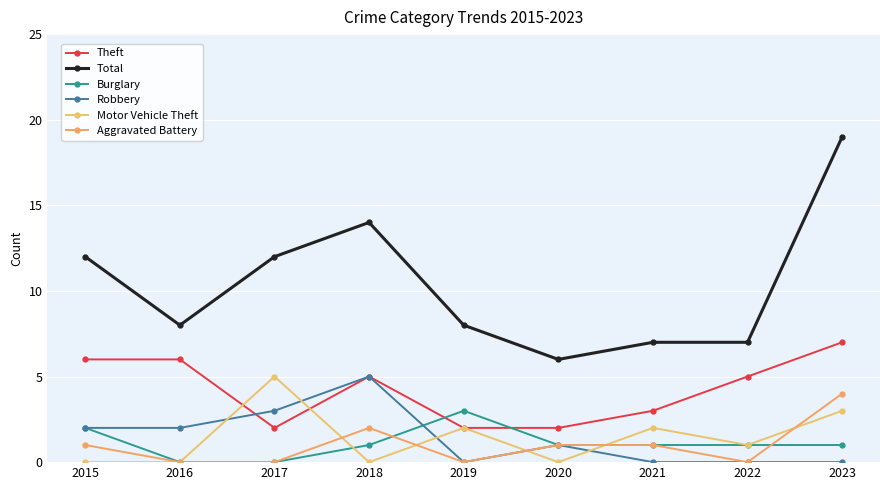

The Burglary series shows 0 at 2016. True or false?

True